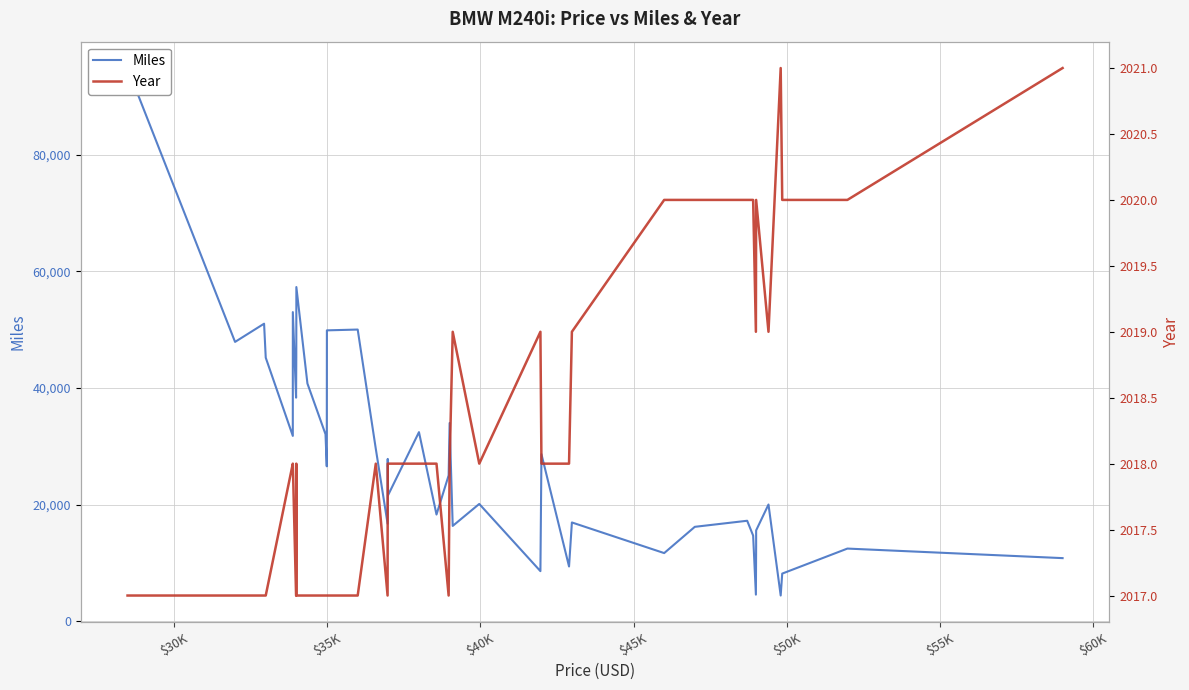

The Miles series shows 7505 at 38. True or false?

False